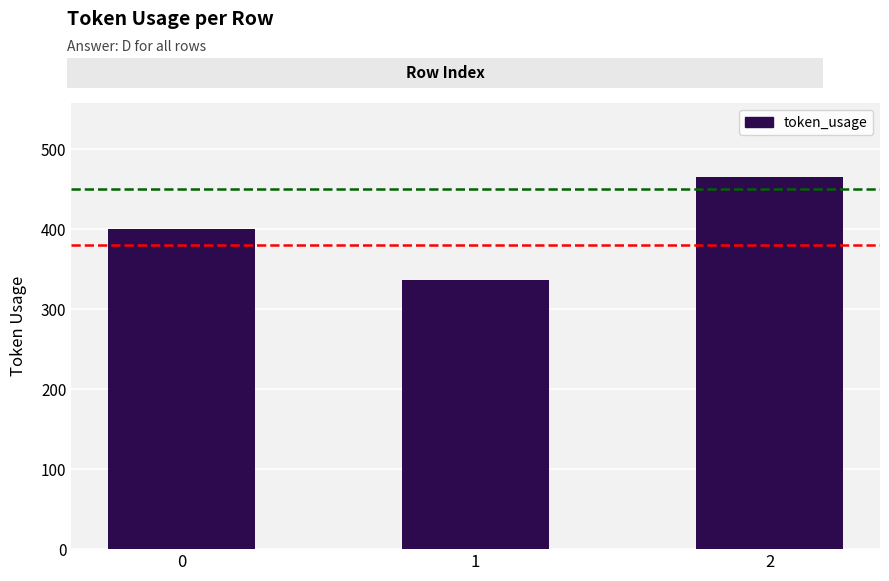

Is it true that the value at 0 is 81?

False